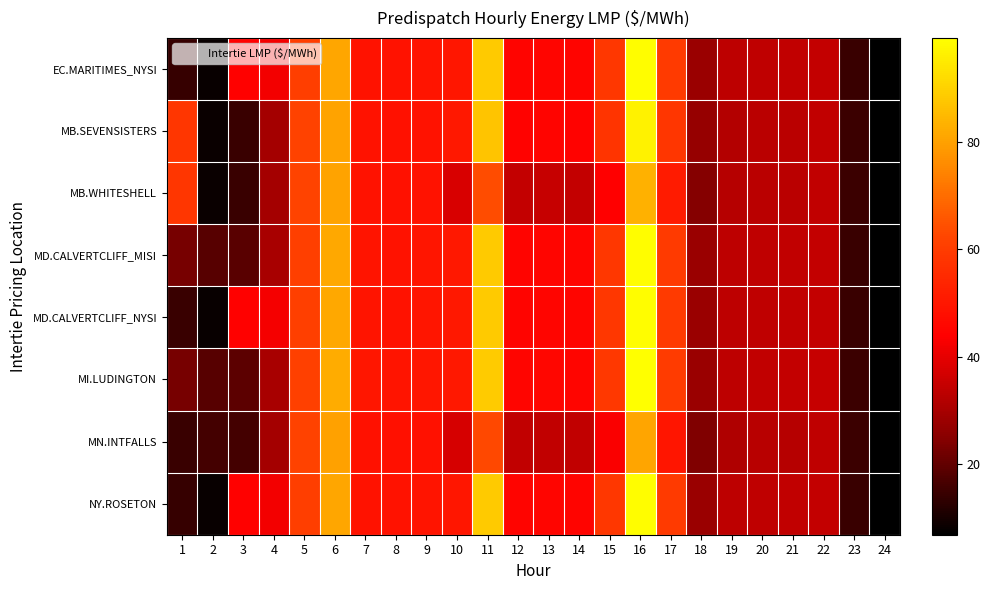

Reading right to left, list all the values displayed in this chart.

EC.MARITIMES_NYSI: 24=6.9	23=14.7	22=34.4	21=34.2	20=33.7	19=33.4	18=28.1	17=59.3	16=98.9	15=58.6	14=45.1	13=45.2	12=45.0	11=88.4	10=50.0	9=49.3	8=48.8	7=49.0	6=81.0	5=60.5	4=42.2	3=44.2	2=8.1	1=14.3
MB.SEVENSISTERS: 24=6.9	23=14.9	22=34.3	21=33.1	20=33.2	19=31.9	18=27.4	17=58.4	16=96.6	15=58.0	14=44.7	13=44.9	12=44.8	11=87.4	10=50.2	9=49.0	8=48.5	7=49.1	6=80.6	5=61.8	4=29.6	3=14.8	2=8.4	1=58.5
MB.WHITESHELL: 24=6.9	23=14.9	22=34.3	21=33.1	20=33.2	19=32.3	18=24.6	17=51.1	16=83.2	15=44.0	14=34.6	13=34.8	12=34.4	11=63.8	10=37.8	9=49.0	8=48.5	7=49.1	6=80.6	5=61.8	4=29.6	3=14.8	2=8.4	1=58.5
MD.CALVERTCLIFF_MISI: 24=6.9	23=14.8	22=34.5	21=34.3	20=33.9	19=33.4	18=28.1	17=59.5	16=99.0	15=58.8	14=45.2	13=45.4	12=45.2	11=88.5	10=50.2	9=49.5	8=49.0	7=49.3	6=81.5	5=60.8	4=30.1	3=19.1	2=18.6	1=23.0
MD.CALVERTCLIFF_NYSI: 24=6.9	23=14.8	22=34.5	21=34.3	20=33.9	19=33.4	18=28.1	17=59.5	16=99.0	15=58.8	14=45.2	13=45.4	12=45.2	11=88.5	10=50.2	9=49.5	8=49.0	7=49.3	6=81.5	5=60.8	4=42.5	3=44.4	2=8.2	1=14.5
MI.LUDINGTON: 24=7.0	23=14.9	22=34.8	21=34.5	20=34.1	19=33.5	18=28.2	17=59.8	16=99.4	15=59.2	14=45.5	13=45.6	12=45.5	11=88.7	10=50.6	9=50.0	8=49.5	7=49.9	6=82.2	5=61.2	4=30.4	3=19.2	2=18.6	1=23.1
MN.INTFALLS: 24=6.9	23=14.8	22=33.8	21=32.3	20=32.7	19=31.3	18=24.0	17=49.8	16=80.8	15=43.3	14=34.1	13=34.3	12=34.1	11=63.1	10=37.5	9=48.5	8=48.2	7=48.8	6=80.0	5=61.6	4=29.5	3=16.2	2=16.0	1=14.6
NY.ROSETON: 24=6.9	23=14.7	22=34.4	21=34.2	20=33.7	19=33.4	18=28.1	17=59.3	16=98.9	15=58.6	14=45.1	13=45.2	12=45.0	11=88.4	10=50.0	9=49.3	8=48.8	7=49.0	6=81.0	5=60.5	4=42.2	3=44.2	2=8.1	1=14.3